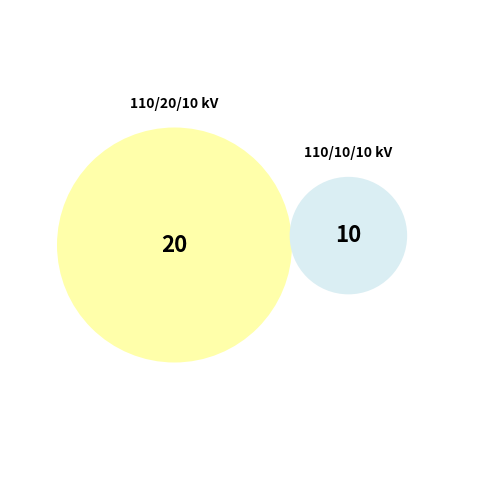

What is the change in value from 63/25/38 MVA 110/20/10 kV to 63/25/38 MVA 110/10/10 kV?

-10